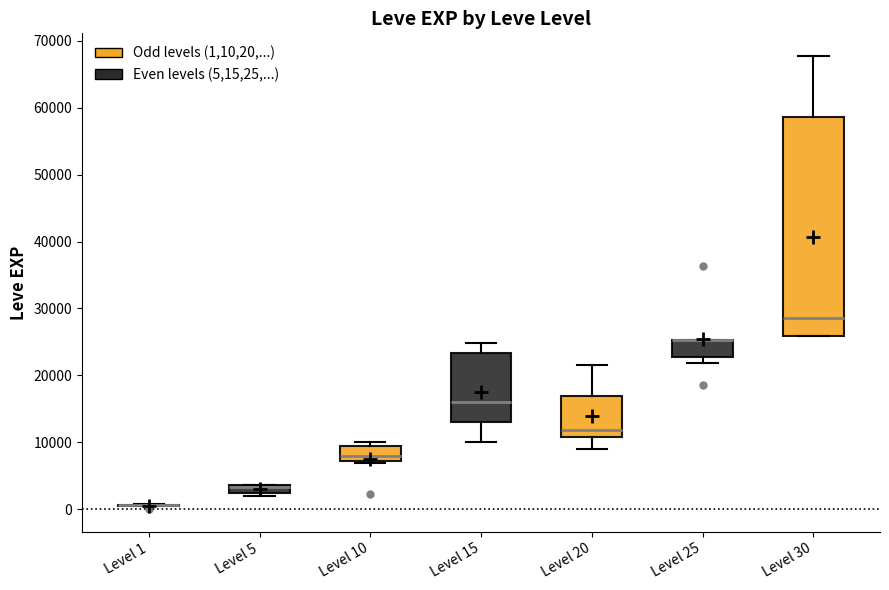

Where does the median line of the box for Level 20 sit on the y-axis? The values are not printed on the chart, so give them approximately, as read against the axis.

12000